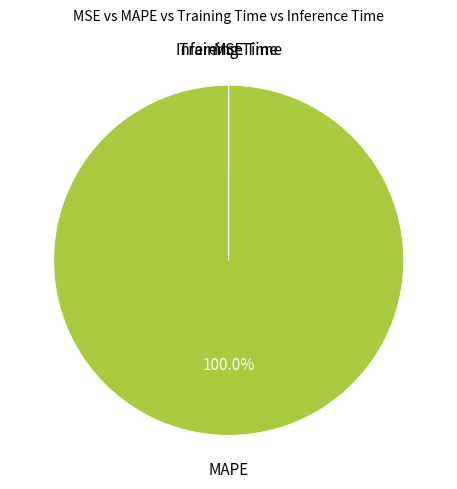

What percentage is the MAPE slice, to the nearest percent?

100%